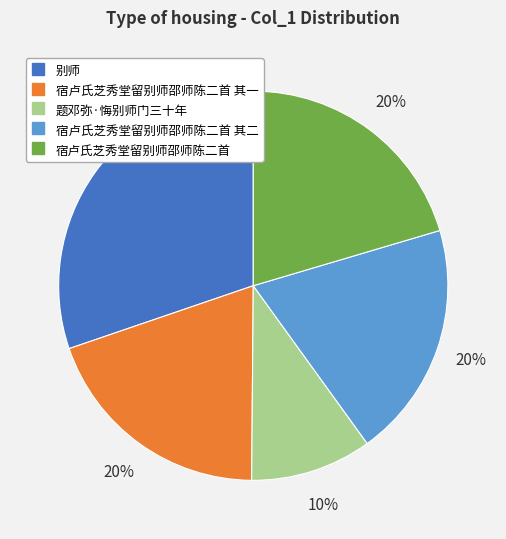

To the nearest percent, what is the difference between the largest and smallest slice percentages?

20%